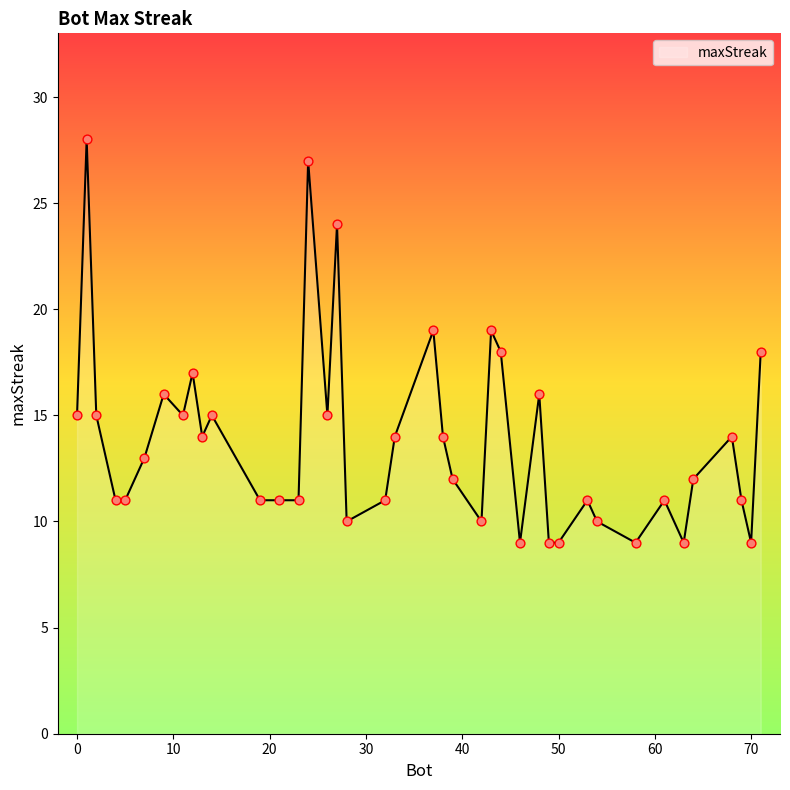

What is the greatest value displayed?

28